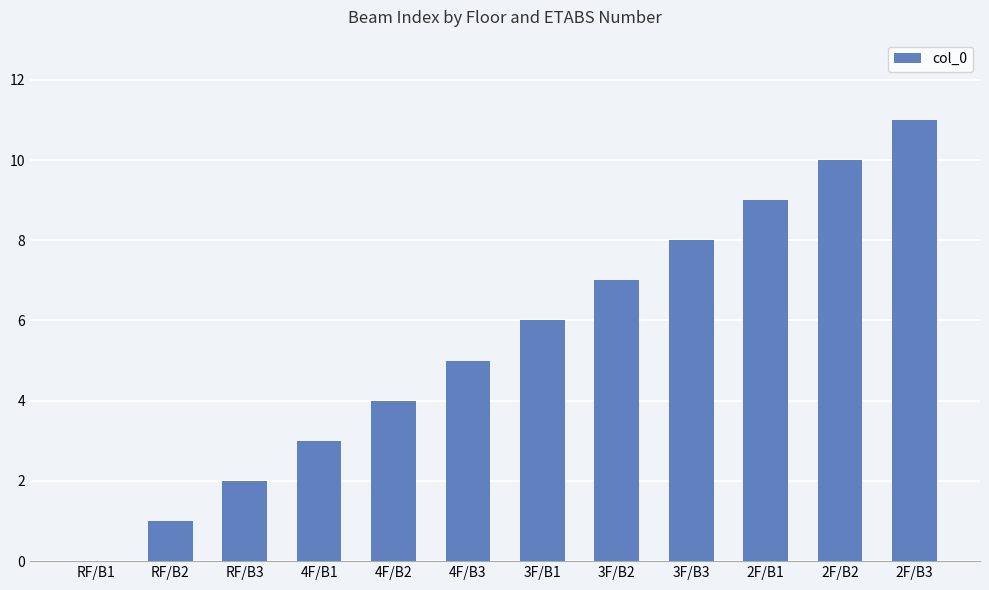

What is the sum of all values?

66